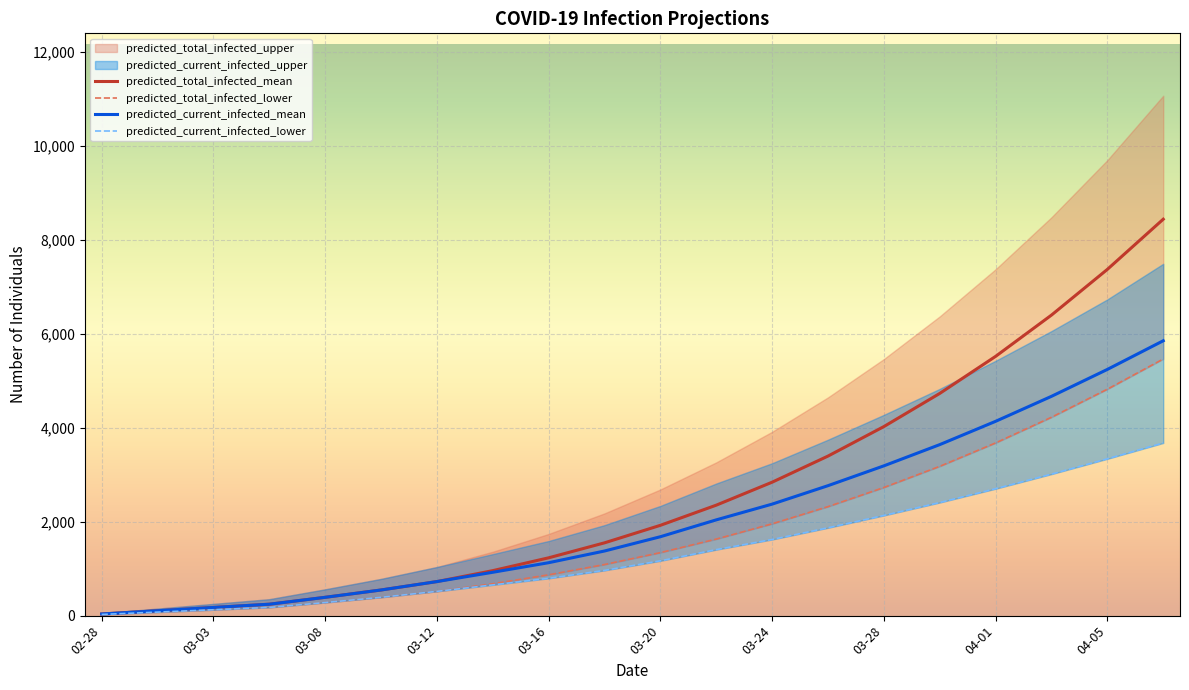

Reading left to right, extract all data points from this chart.

predicted_total_infected_mean: 35	104	174	243	390	546	725	958	1231	1550	1923	2352	2841	3397	4025	4731	5520	6399	7372	8440
predicted_total_infected_lower: 25	75	125	175	279	390	517	679	869	1088	1342	1630	1955	2321	2728	3179	3677	4224	4821	5464
predicted_current_infected_mean: 35	104	174	243	390	546	725	923	1127	1376	1680	2039	2374	2767	3189	3641	4137	4669	5242	5852
predicted_current_infected_lower: 25	75	125	175	279	390	517	654	794	963	1167	1405	1621	1870	2133	2408	2702	3013	3339	3676